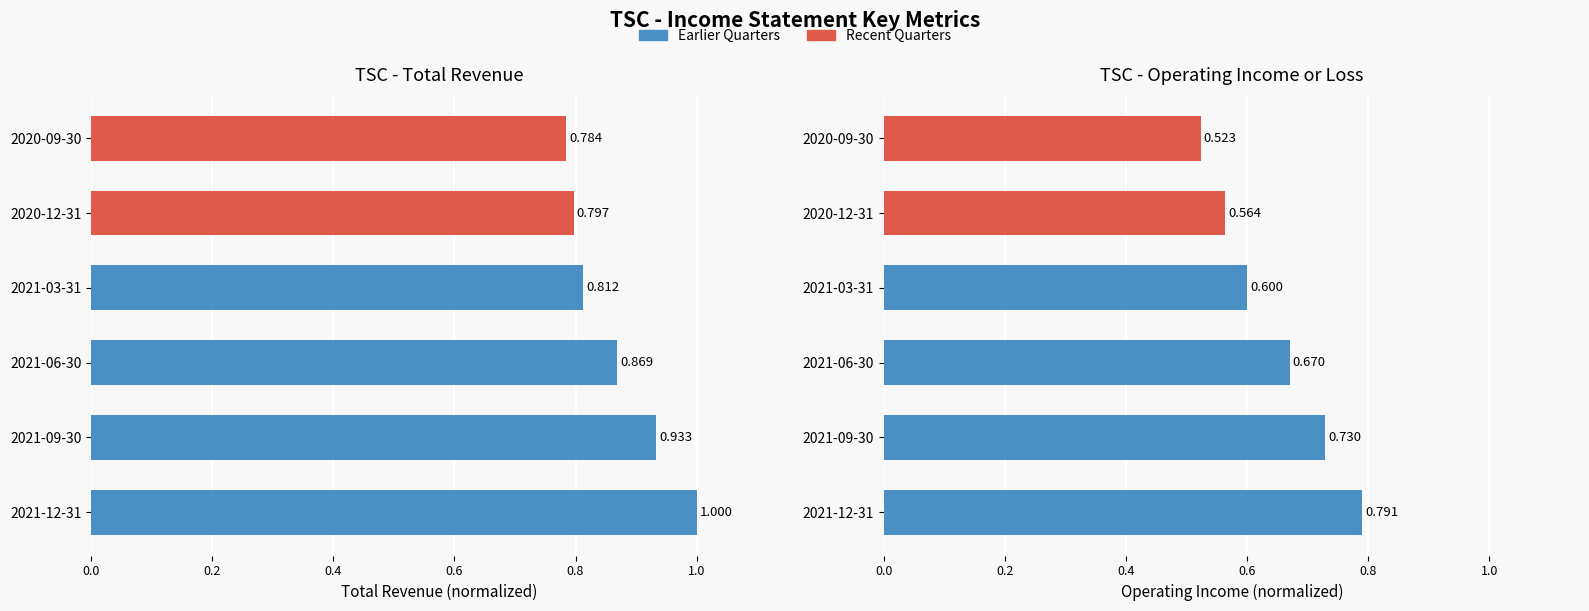

How many groups of bars are there?

6